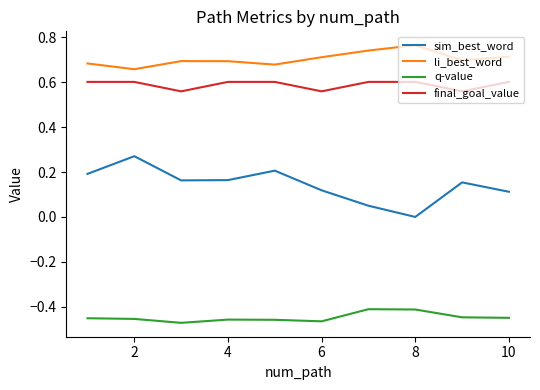

List the series in order of their peak value, highest first.

li_best_word, final_goal_value, sim_best_word, q-value